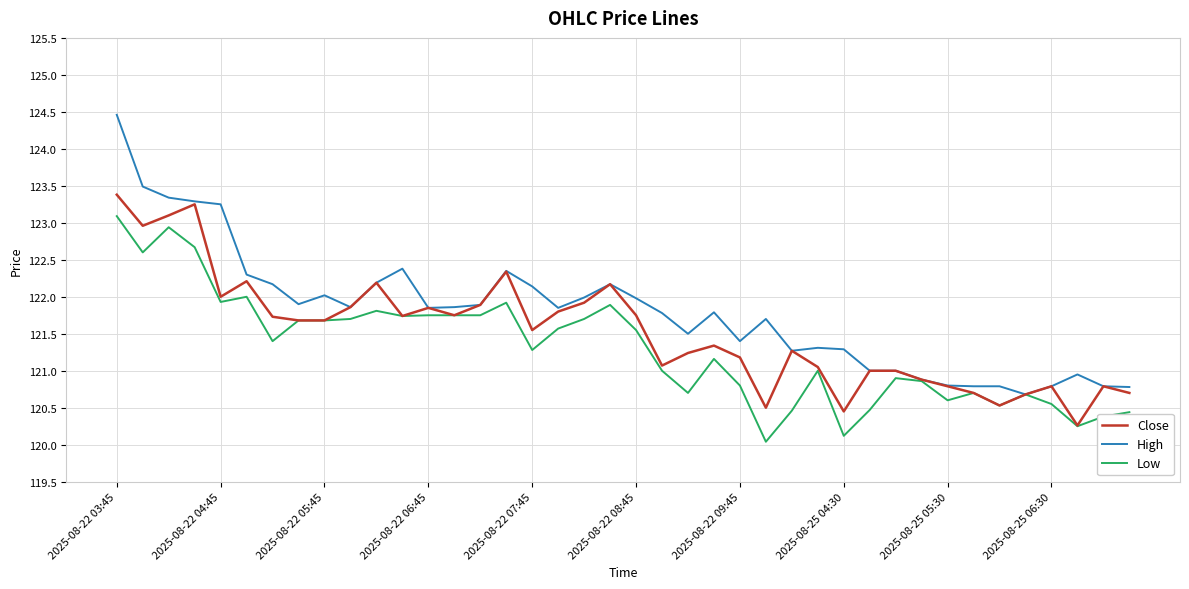

Which series has the largest range (max minus min)?

High